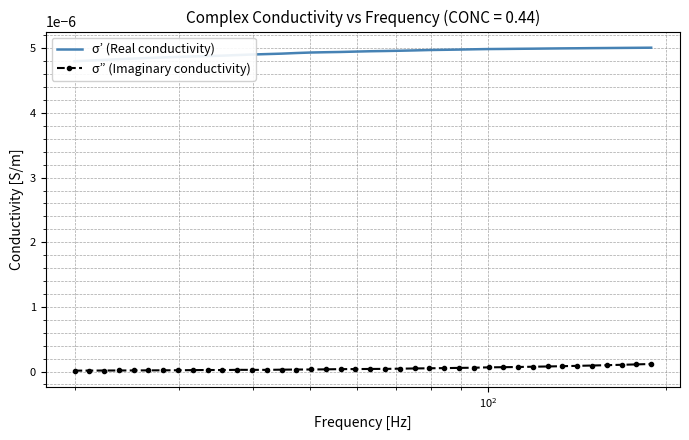

True or false: σ” (Imaginary conductivity) has more than 0 interior local peaks.

True